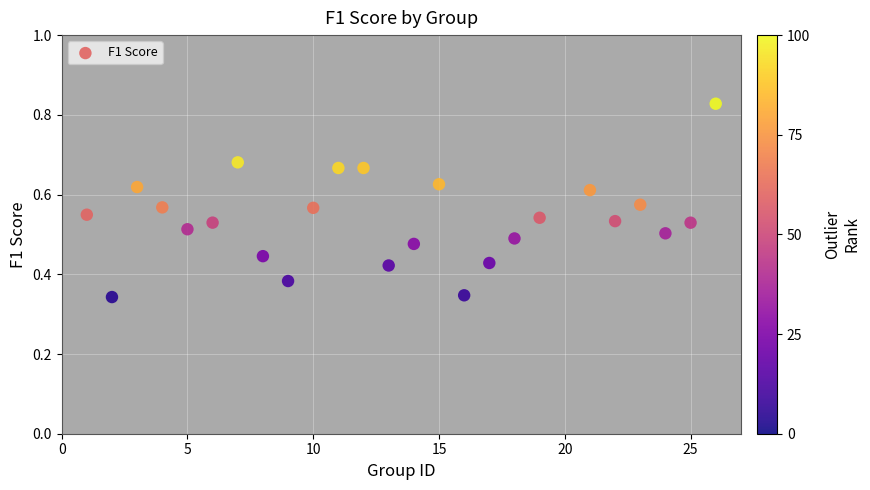

What is the range of X values (max minus min)?

25.0